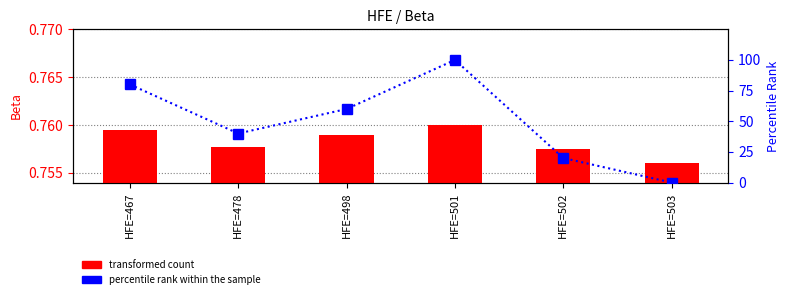

What is the sum of the transformed count values at HFE=501 and HFE=478?

1.5